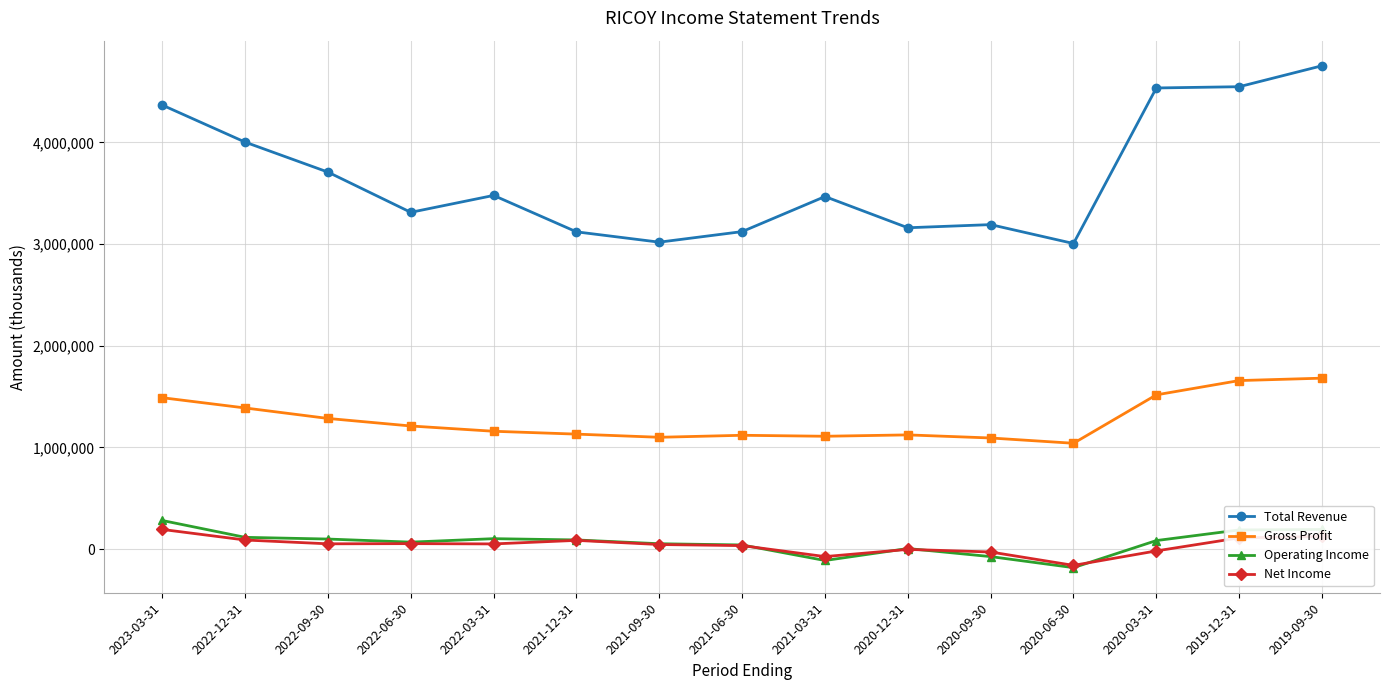

Between 2021-03-31 and 2020-03-31, which series saw the biggest shift?

Total Revenue